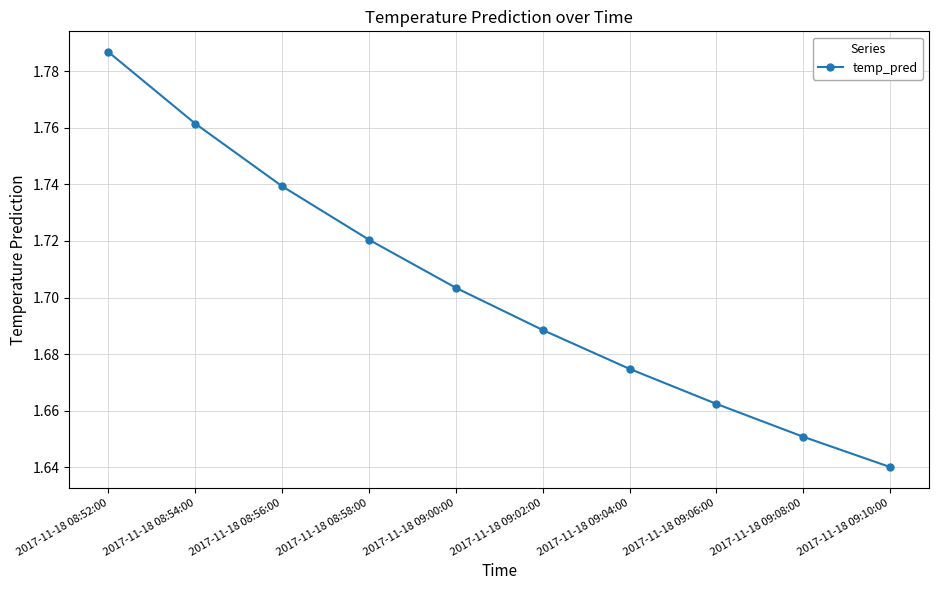

List the labels in order of value, largest first.

2017-11-18 08:52:00, 2017-11-18 08:54:00, 2017-11-18 08:56:00, 2017-11-18 08:58:00, 2017-11-18 09:00:00, 2017-11-18 09:02:00, 2017-11-18 09:04:00, 2017-11-18 09:06:00, 2017-11-18 09:08:00, 2017-11-18 09:10:00